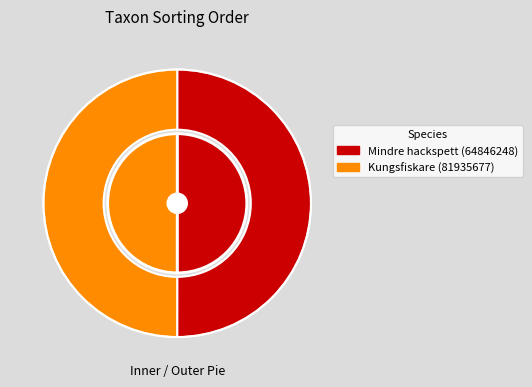

What is the change in value from Mindre hackspett (64846248) to Kungsfiskare (81935677)?

-14